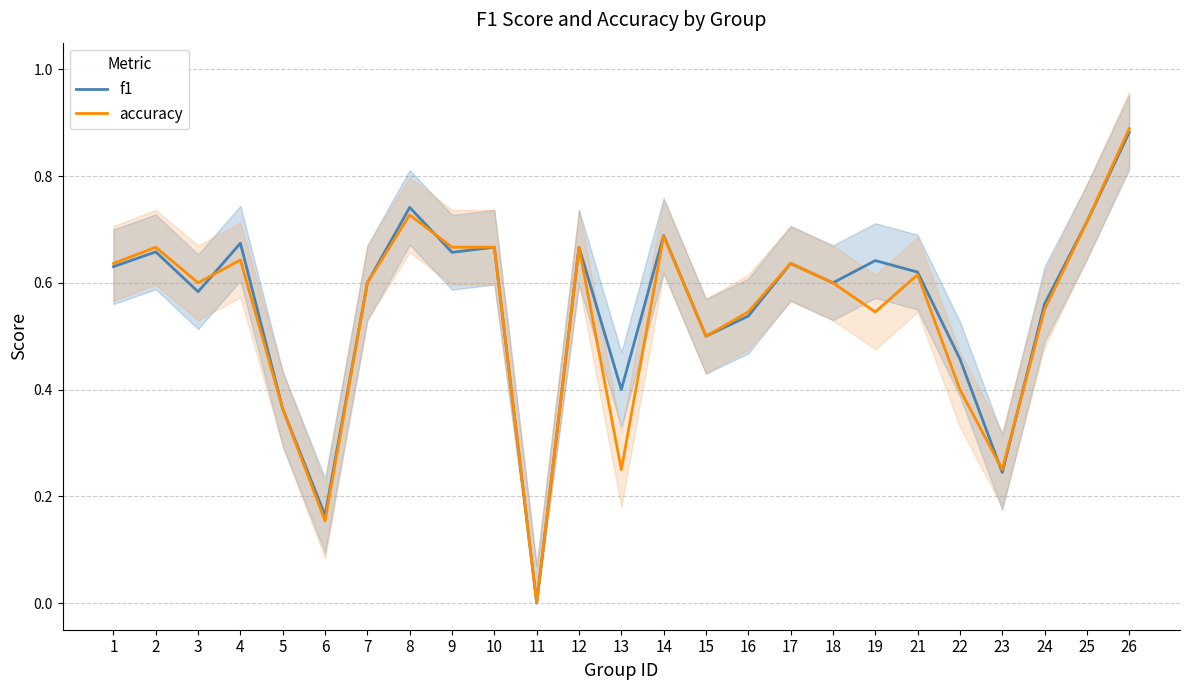

List the series in order of their peak value, highest first.

accuracy, f1